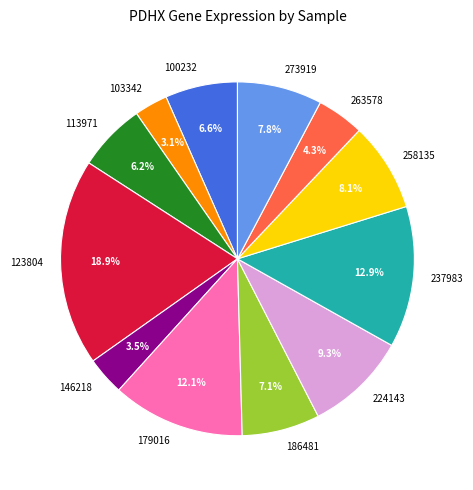

To the nearest percent, what portion does 179016 represent?

12%